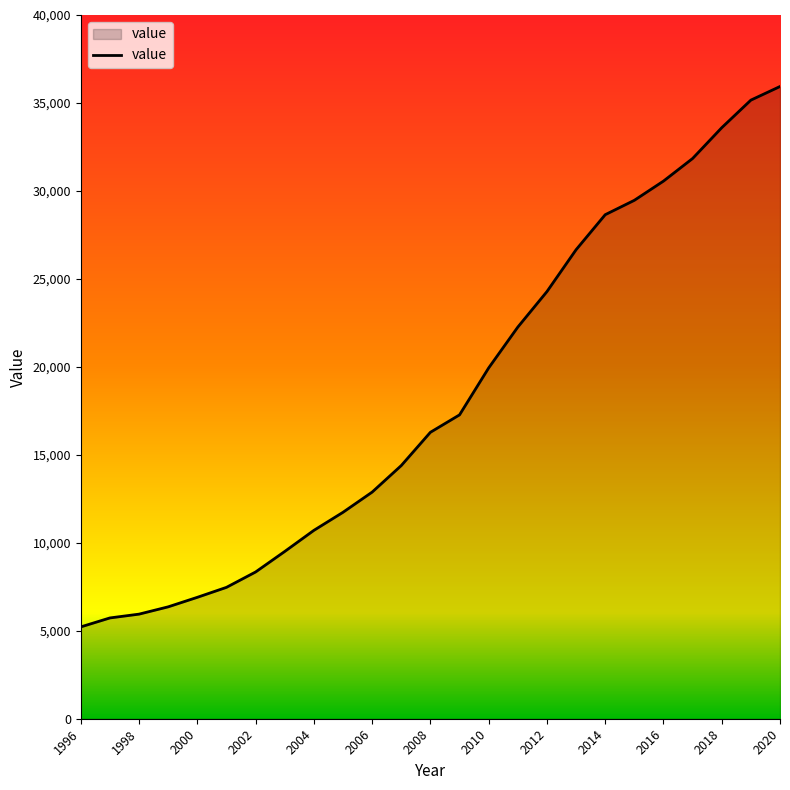

What is the difference between the maximum and minimum values?

30716.3